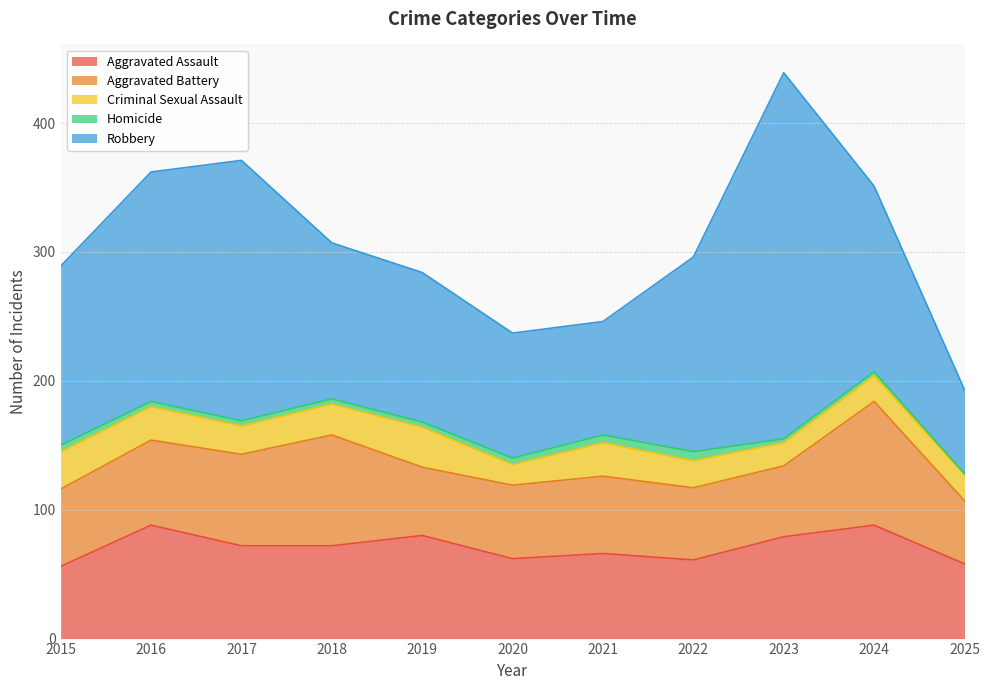

Rank the series by their maximum value, from highest to lowest.

Robbery, Aggravated Battery, Aggravated Assault, Criminal Sexual Assault, Homicide